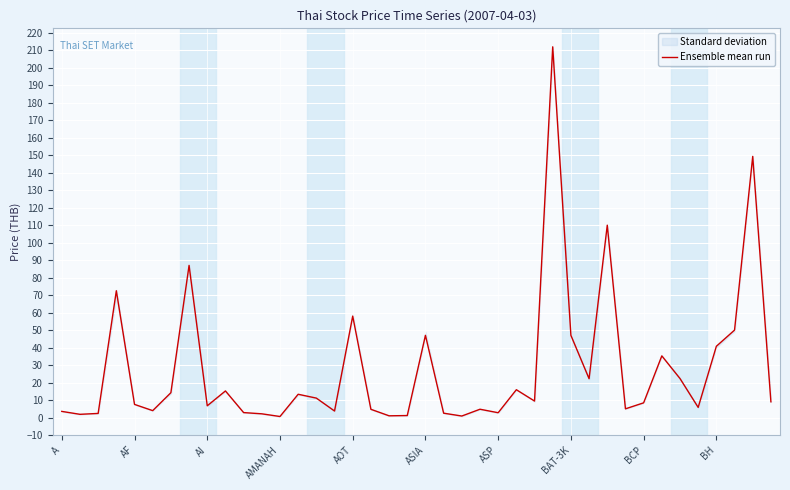

List the labels in order of value, smallest first.

12, 22, 18, 19, AF, 11, AI, 21, 24, 10, A, 15, ASIA, 17, 23, 31, 35, BCP, AOT, 32, 39, 26, 14, 13, ASP, BH, 25, 29, 34, 33, 36, 20, 28, 37, 16, AMANAH, BAT-3K, 30, 38, 27